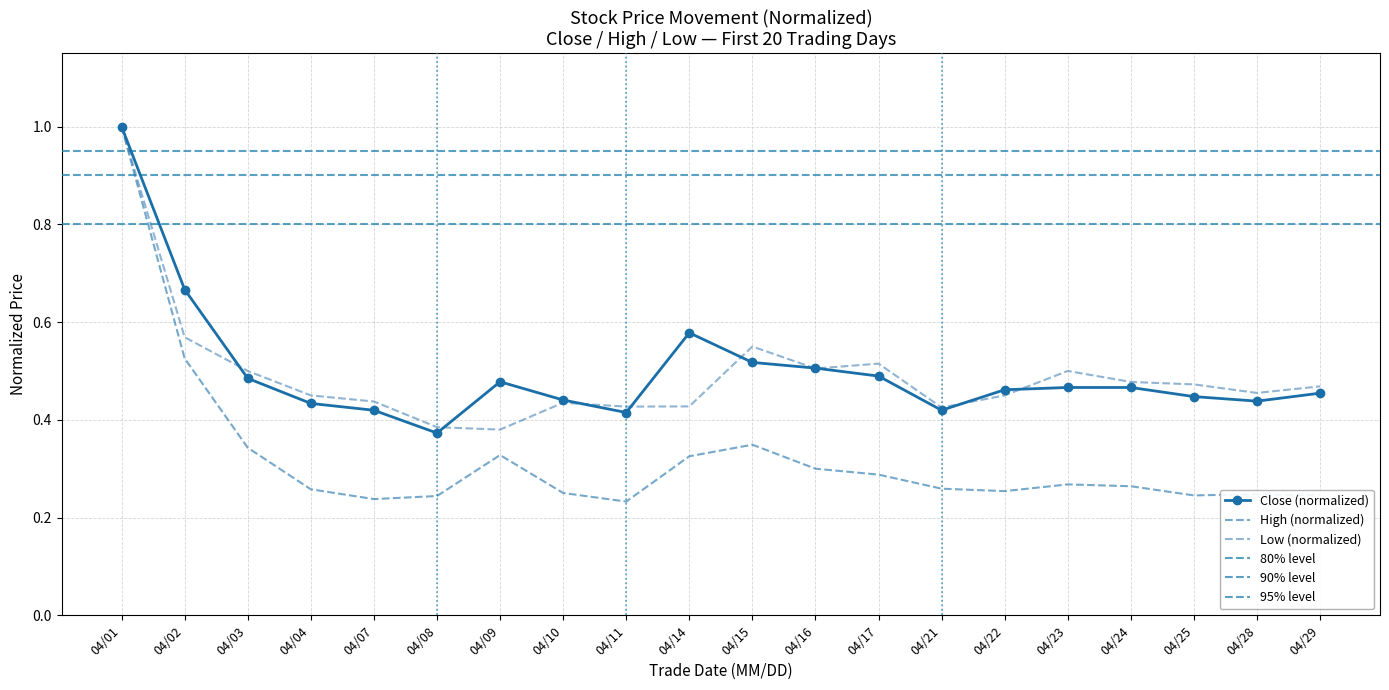

What is the maximum value for close?

1.0